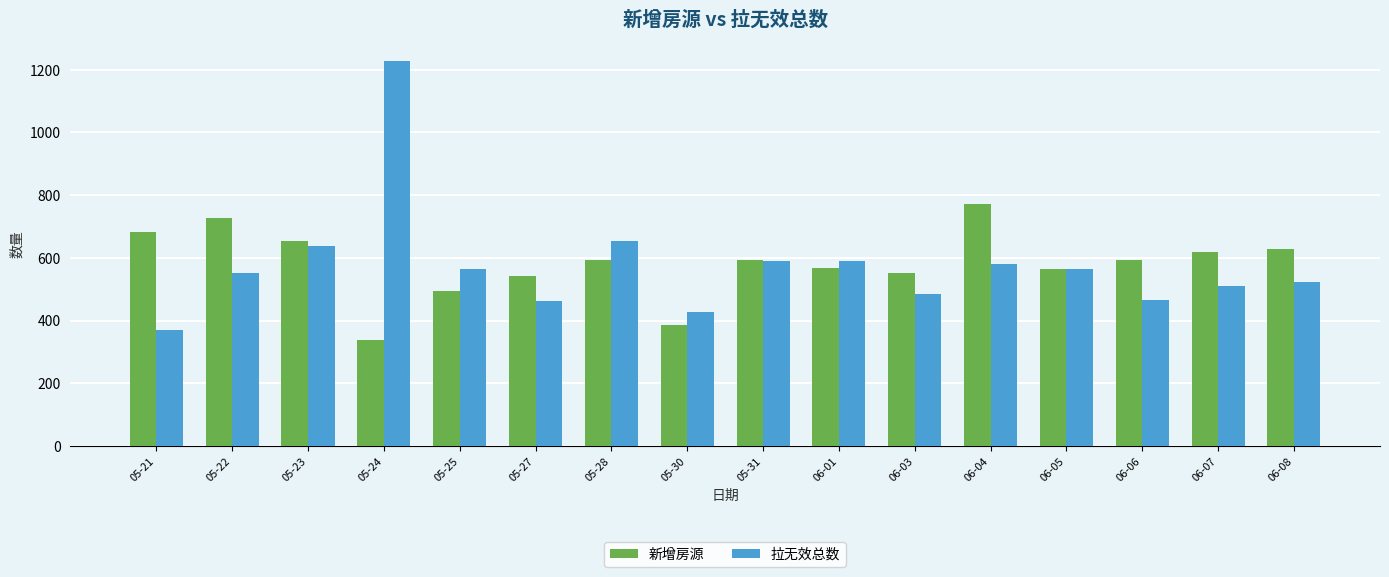

At how many categories does at least one series exceed 345?

16